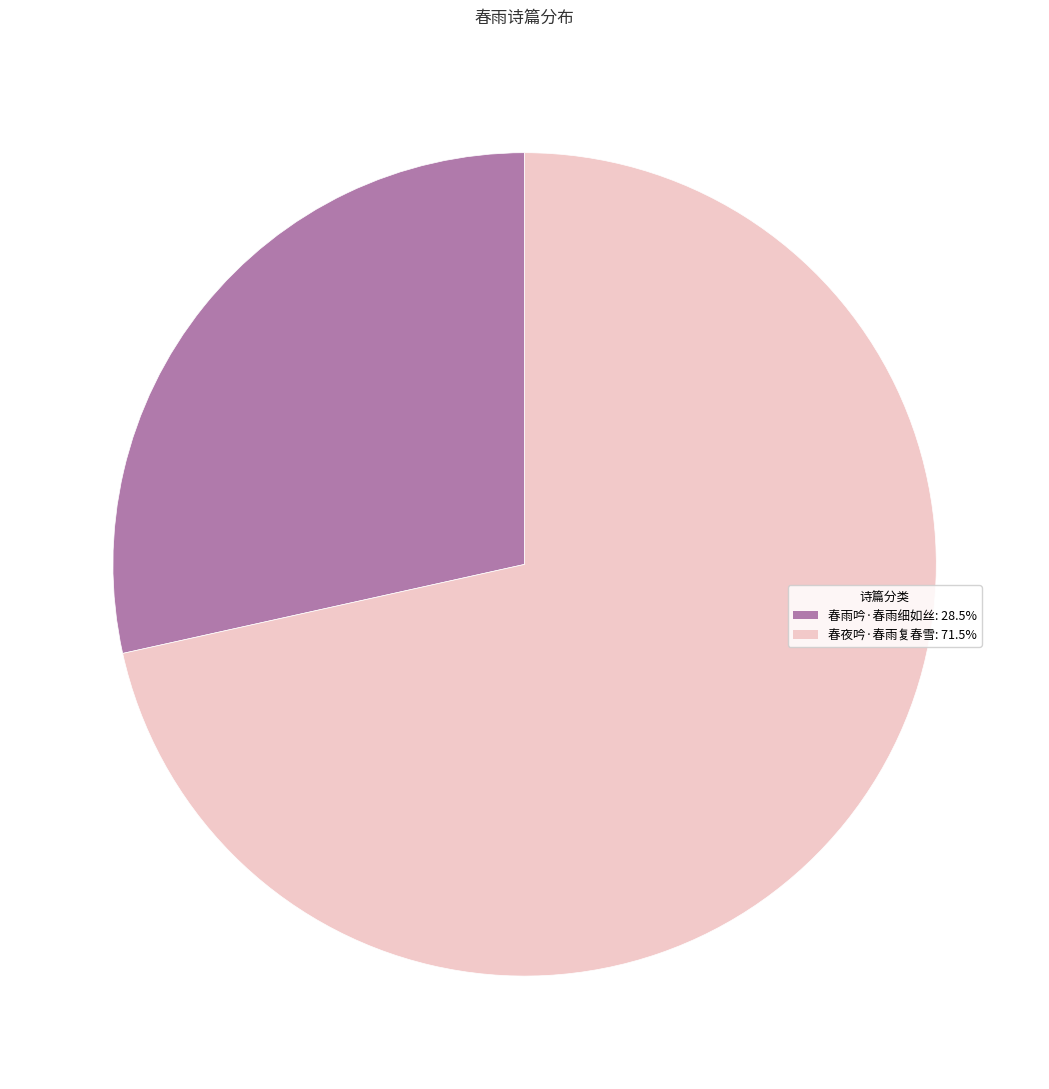

Rank the categories by value from highest to lowest.

春夜吟·春雨复春雪, 春雨吟·春雨细如丝